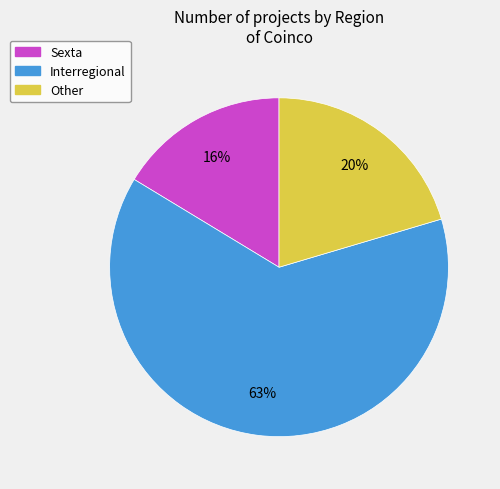

How many segments does this pie chart have?

3